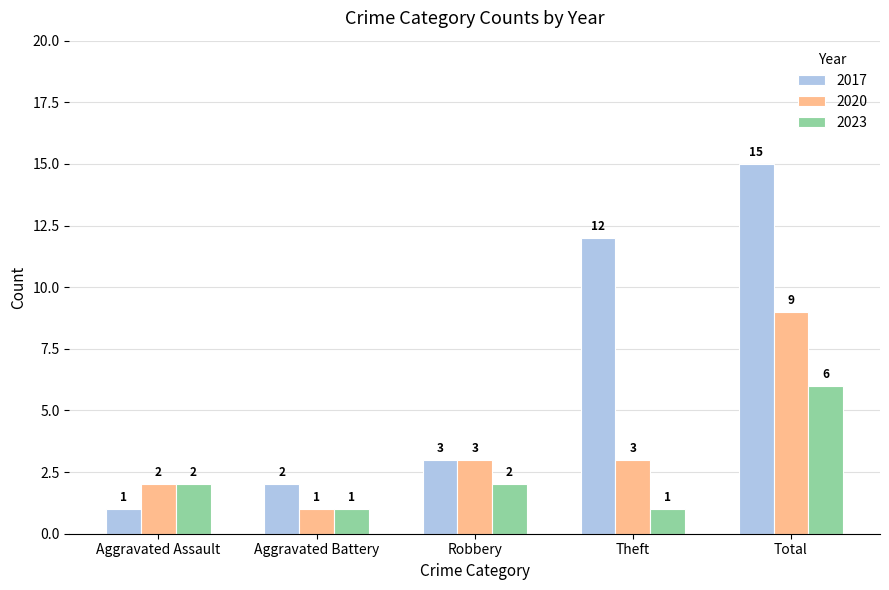

List the series in order of their peak value, highest first.

2017, 2020, 2023